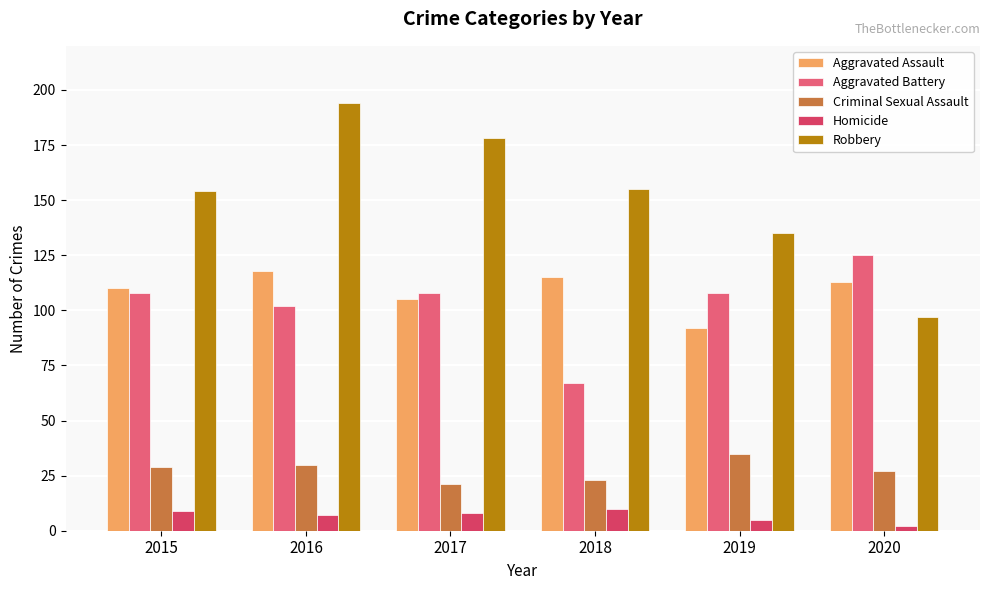

Rank the series at 2018 from highest to lowest value.

Robbery, Aggravated Assault, Aggravated Battery, Criminal Sexual Assault, Homicide